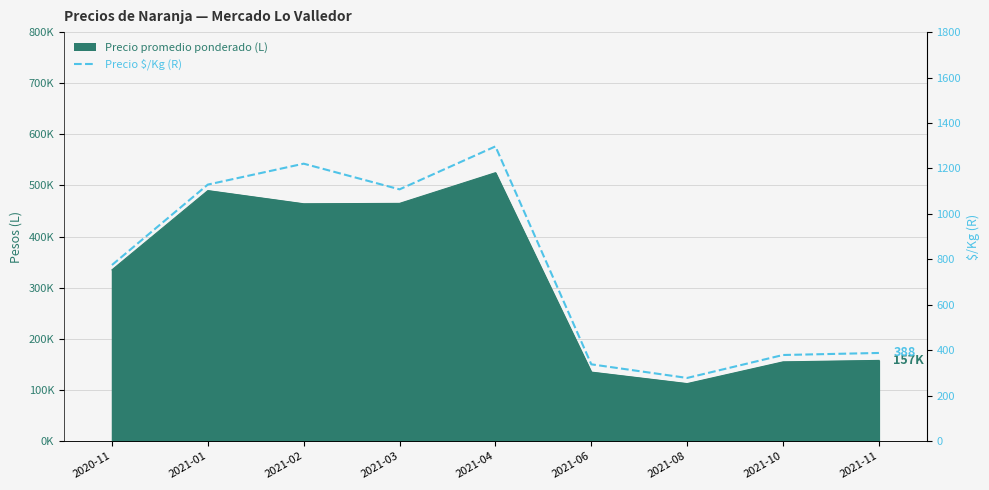

True or false: the data shows 378 at 2021-04.

False